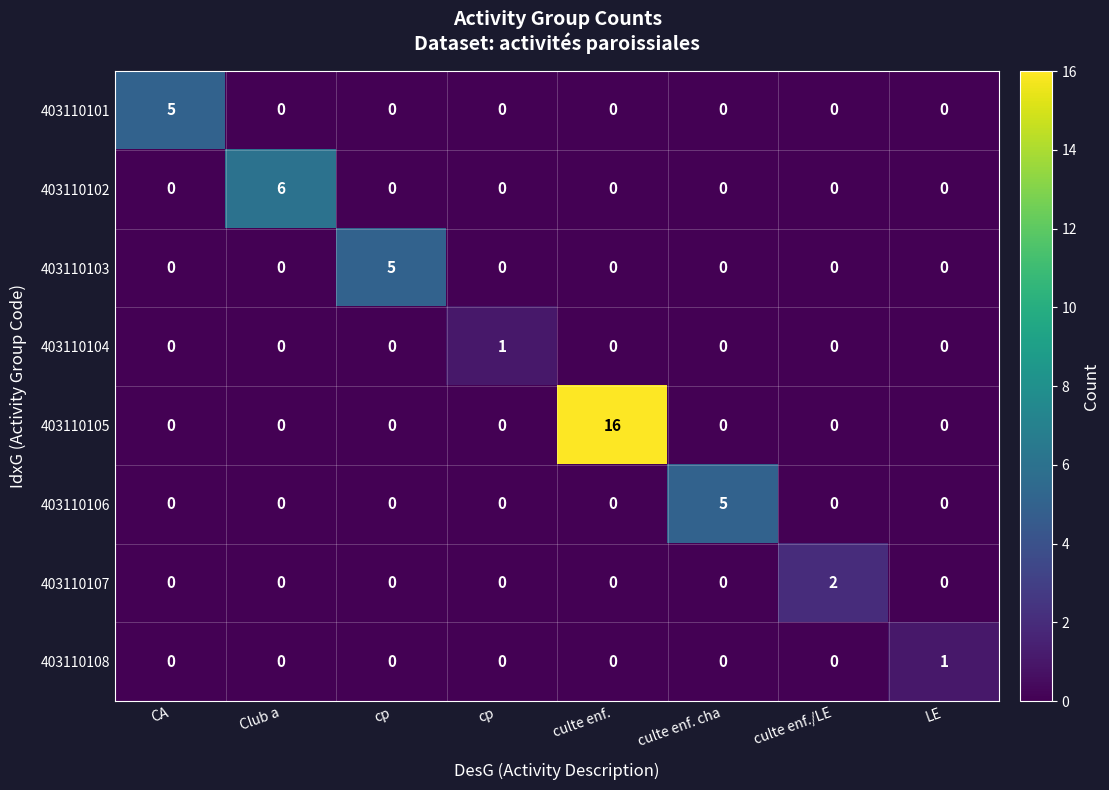

What is the maximum value for 403110105?

16